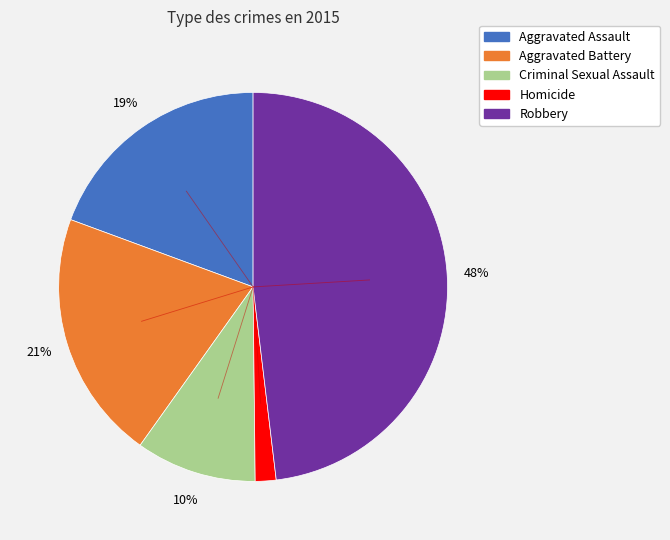

Between Robbery and Aggravated Battery, which is larger?

Robbery